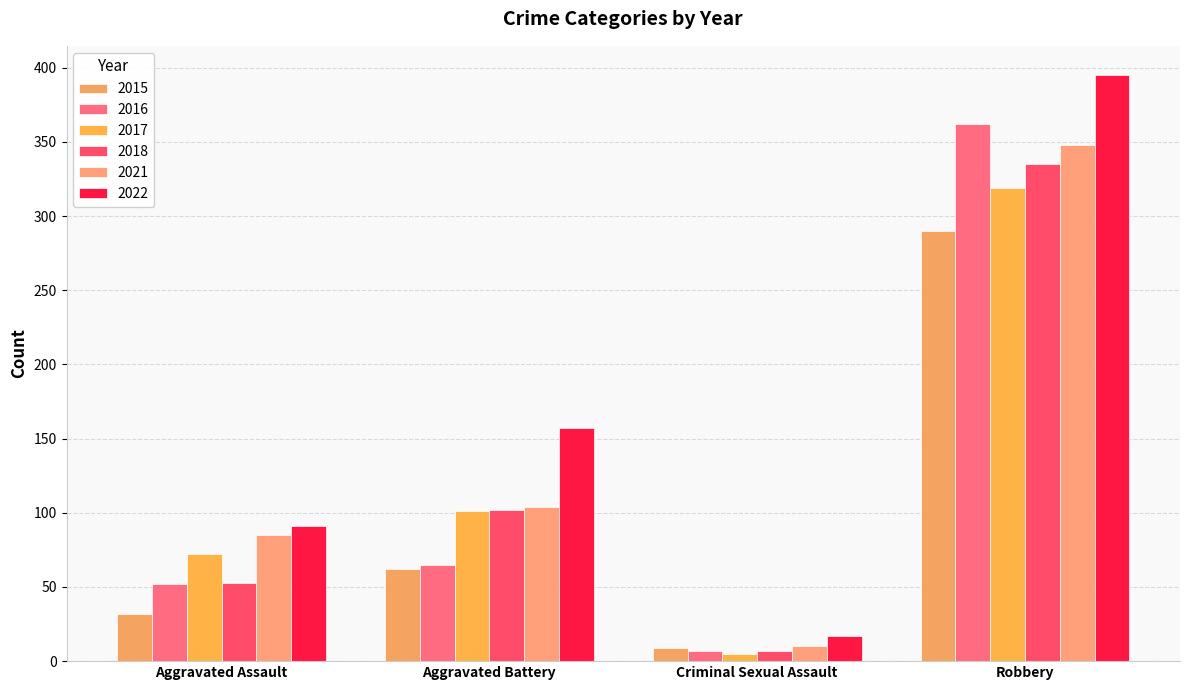

Is it true that 2017 equals 96 at Aggravated Assault?

False